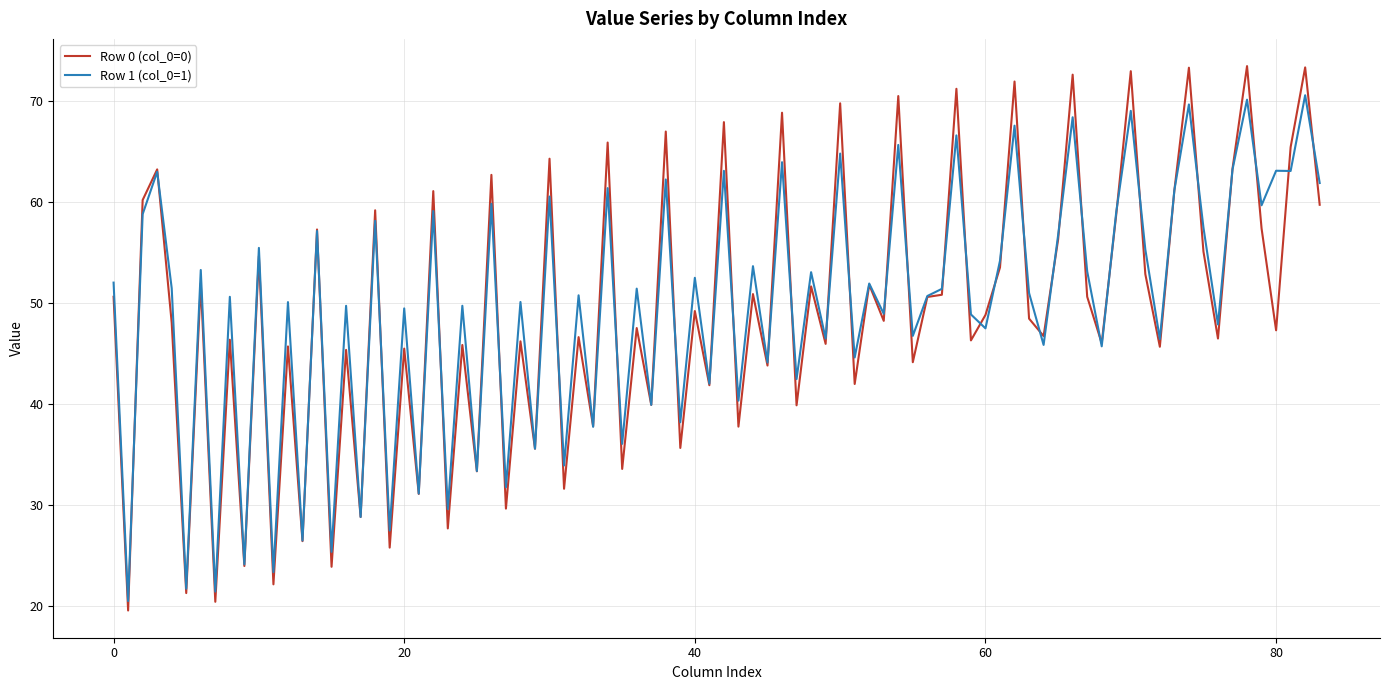

List the series in order of their peak value, highest first.

Row 0 (col_0=0), Row 1 (col_0=1)